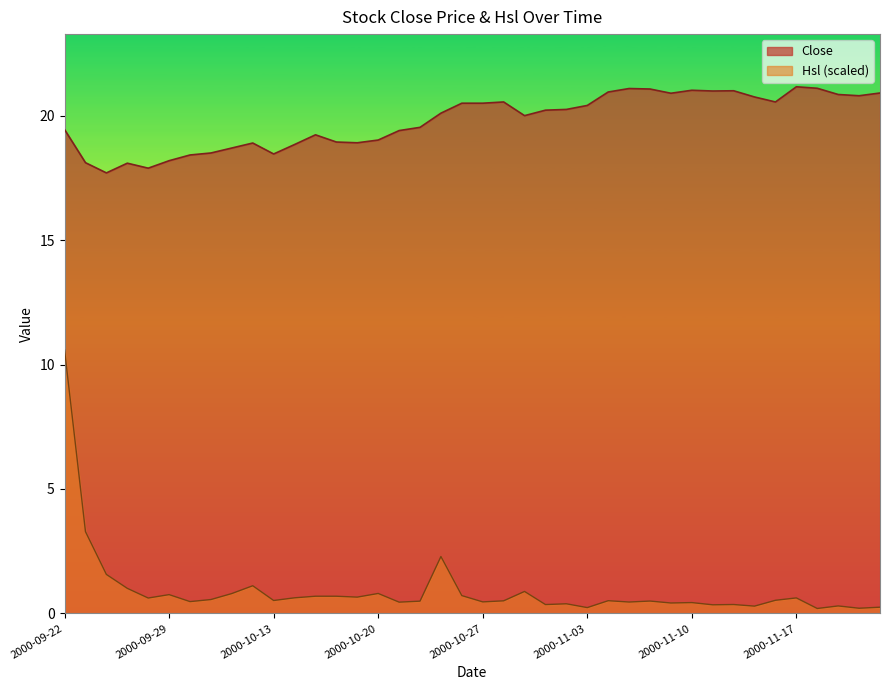

Does the chart have visible grid lines?

No